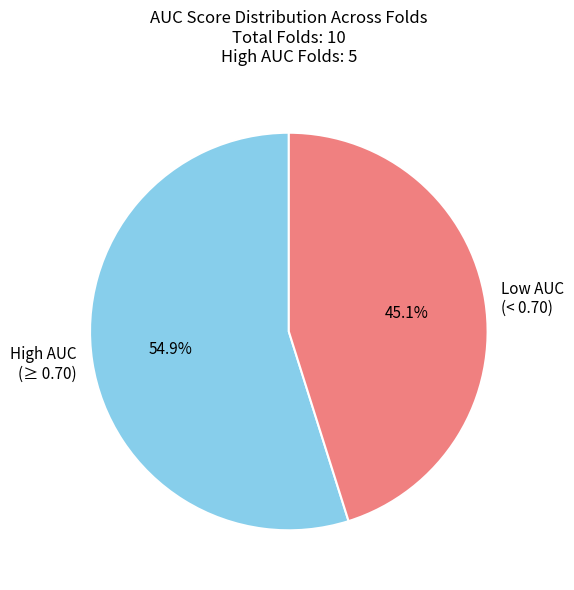

Which category has the biggest portion of the pie?

High AUC (≥ 0.70)